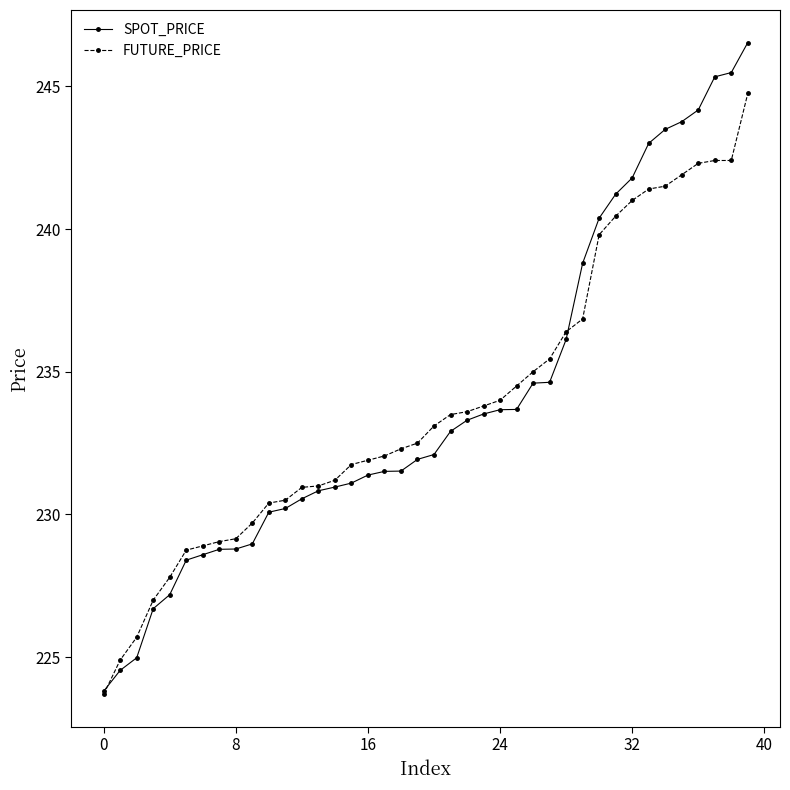

What is the highest value of the FUTURE_PRICE series?

244.8